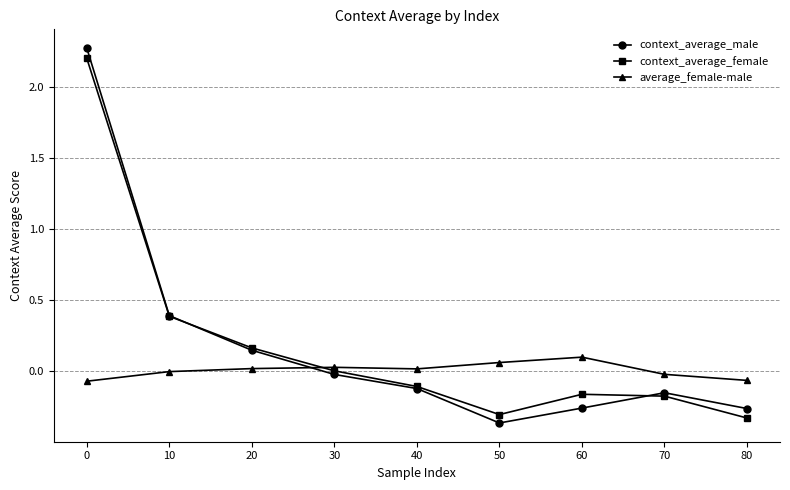

True or false: average_female-male has a value of 0.1 at 50.

True